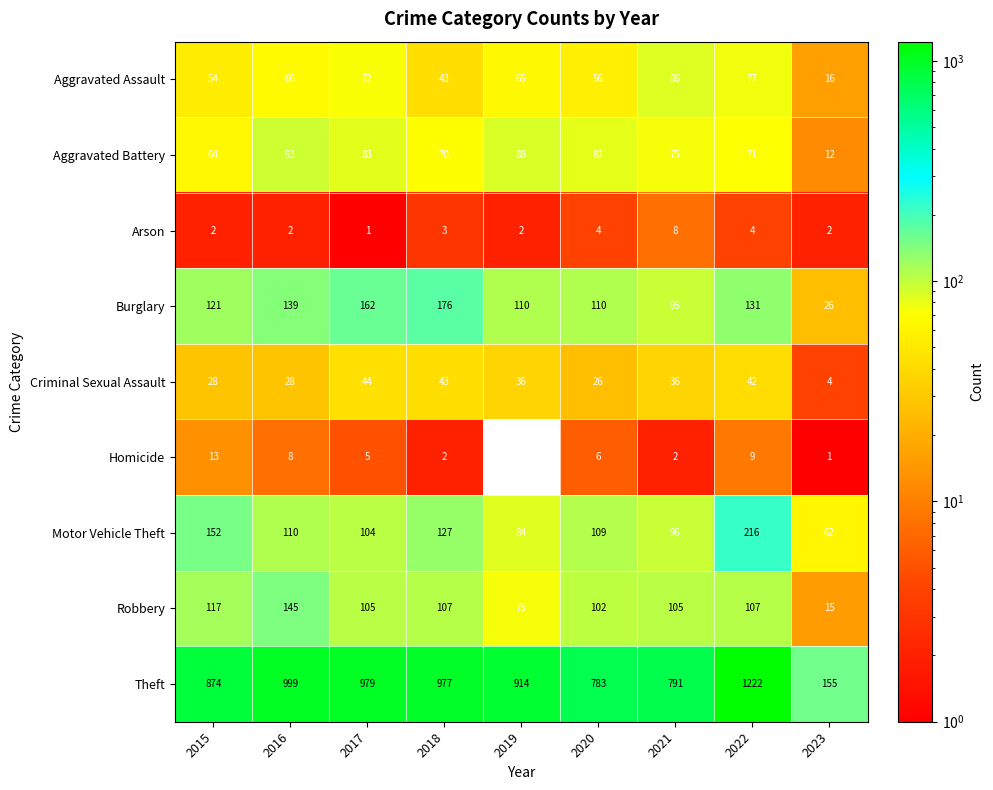

What is the sum of all Burglary values?

1070